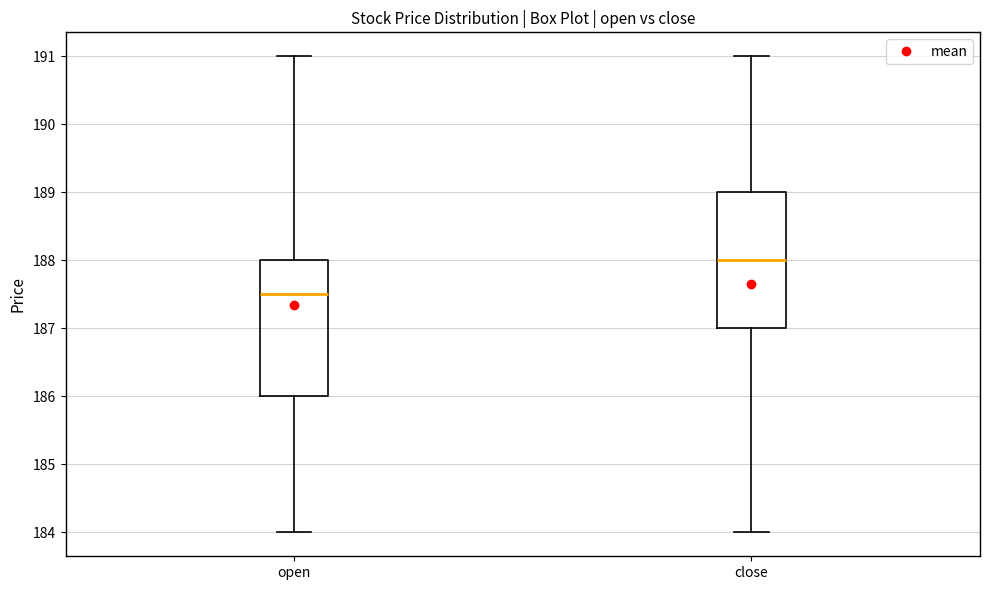

Which box's median line is the highest?

close